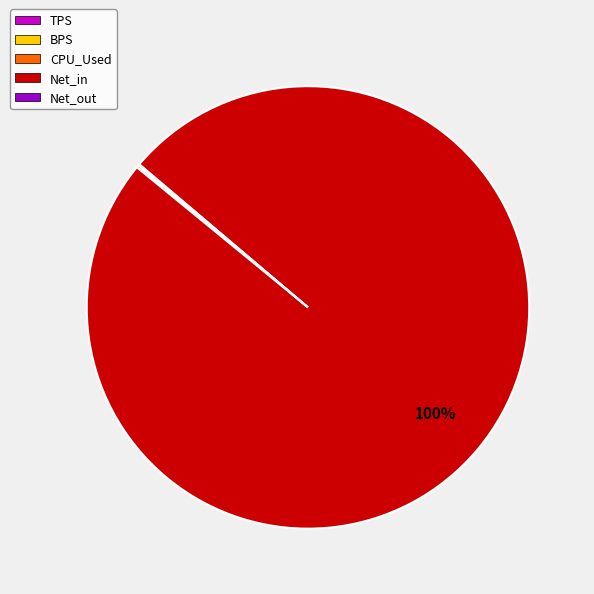

Which category has the biggest portion of the pie?

Net_in